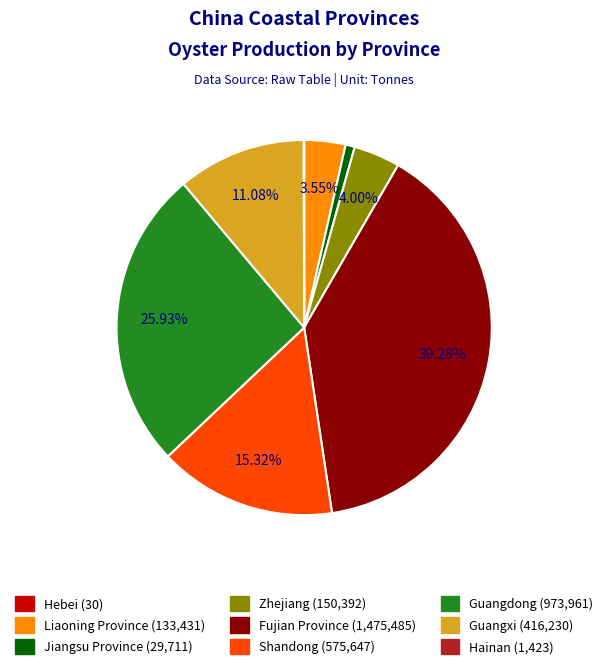

To the nearest percent, what percentage of the pie is Liaoning Province?

4%